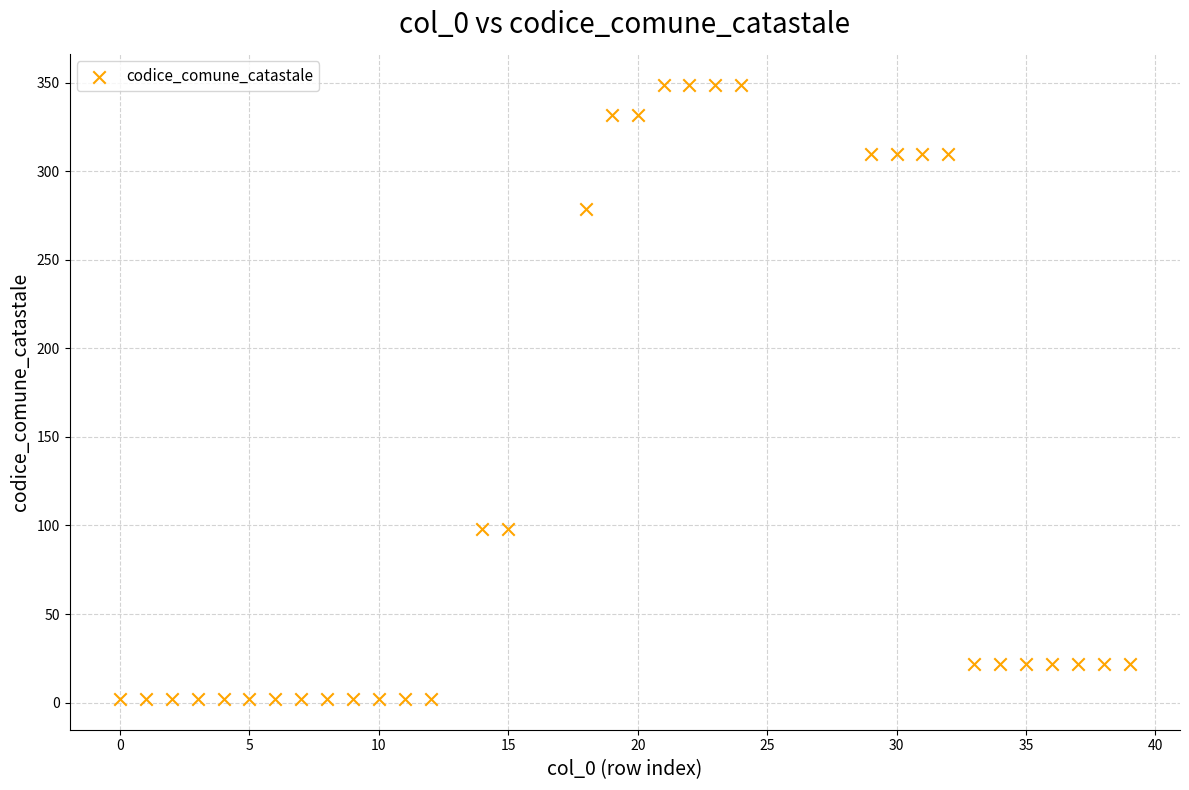

What is the range of X values (max minus min)?

39